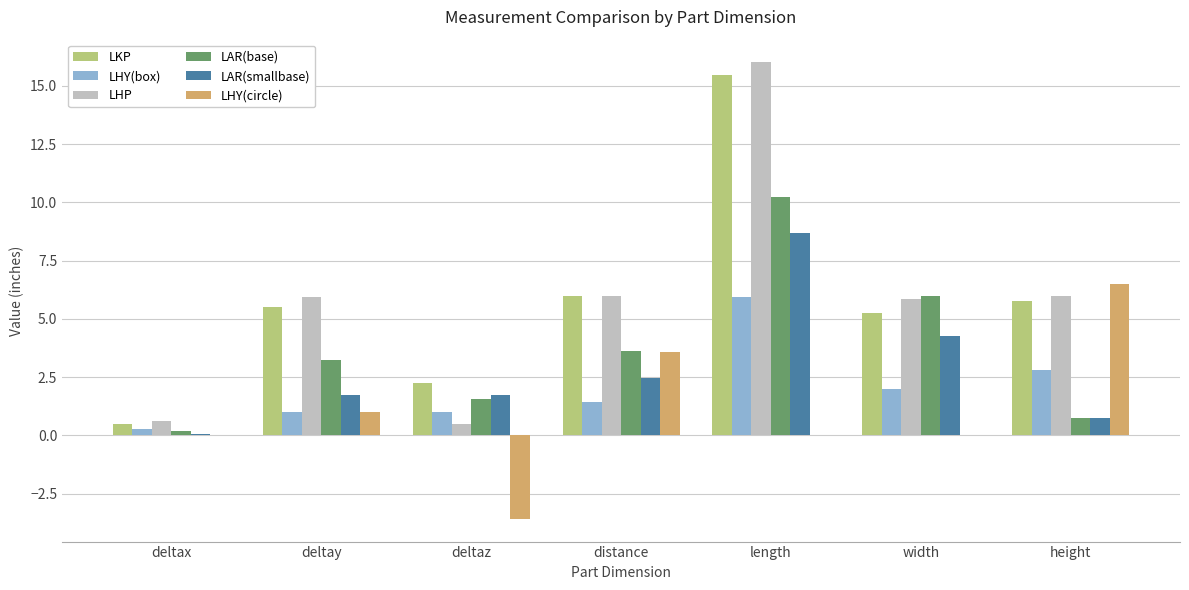

What is the approximate value of LAR(smallbase) at length?

8.7